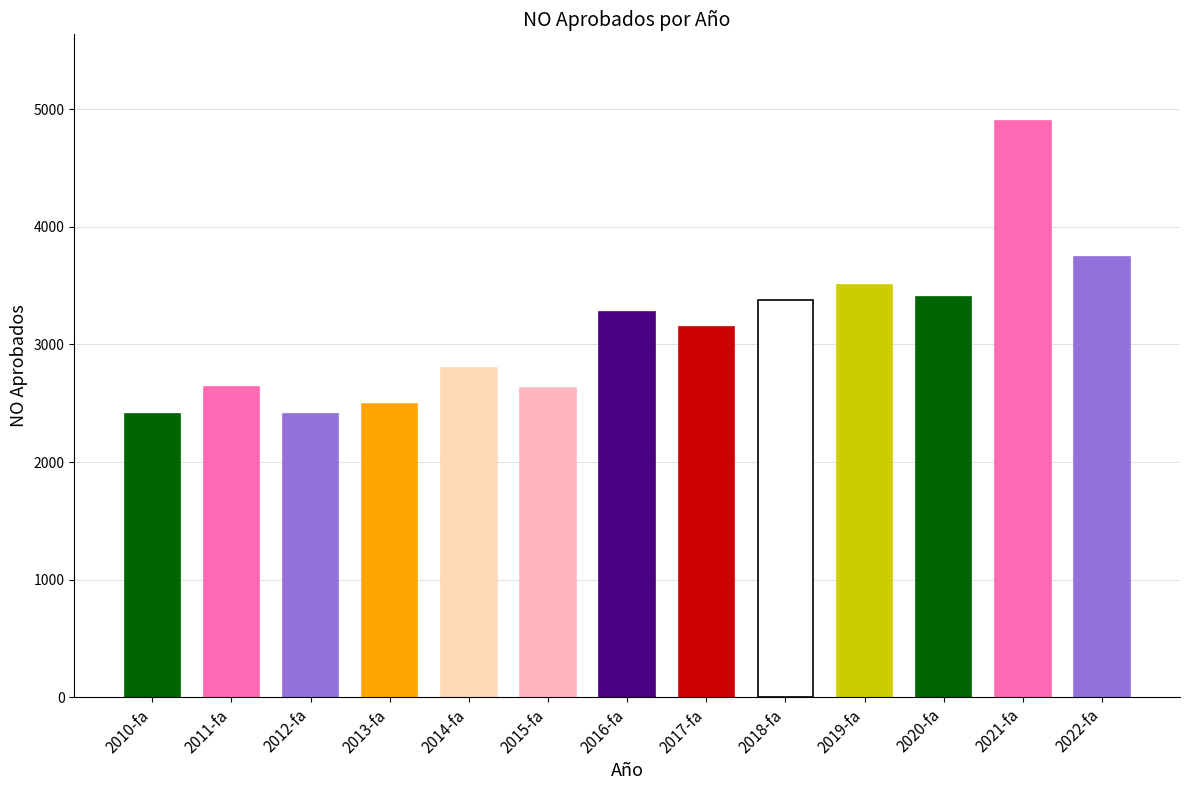

What is the difference between the values at 2016-fa and 2011-fa?

640